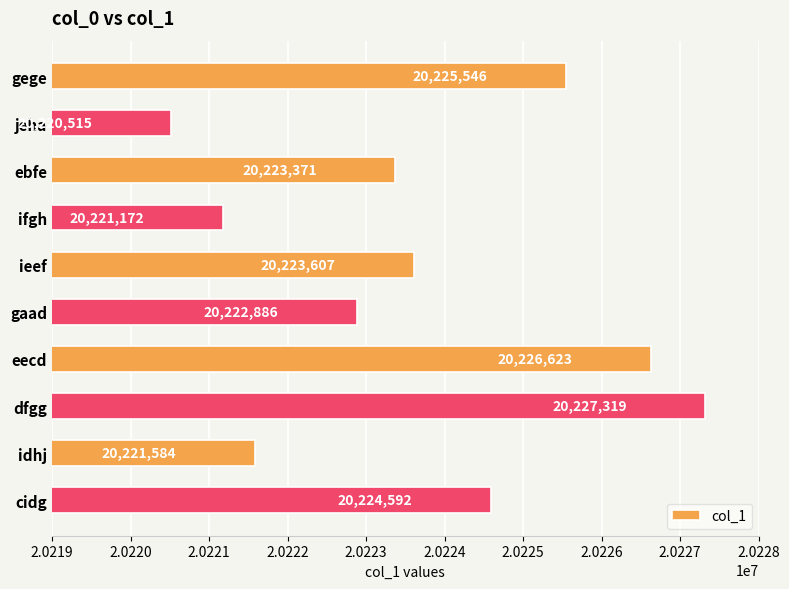

Reading top to bottom, list all the values displayed in this chart.

20225546	20220515	20223371	20221172	20223607	20222886	20226623	20227319	20221584	20224592